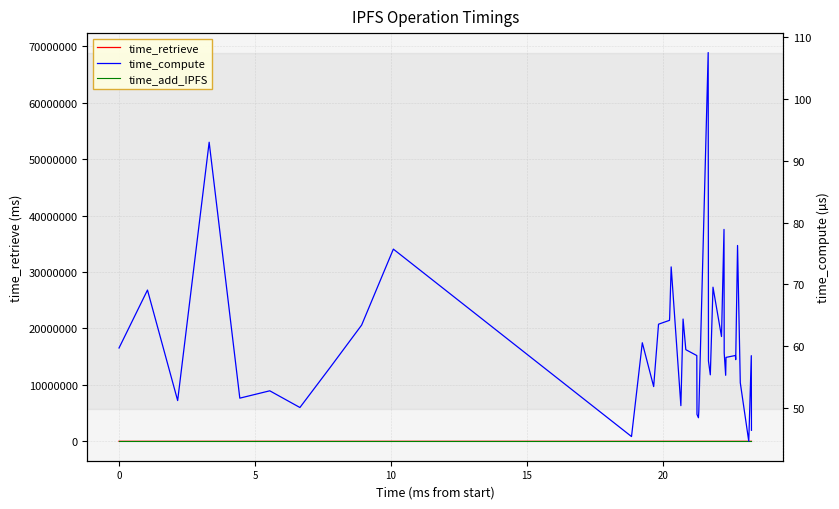

True or false: time_add_IPFS and time_compute intersect in this chart.

False